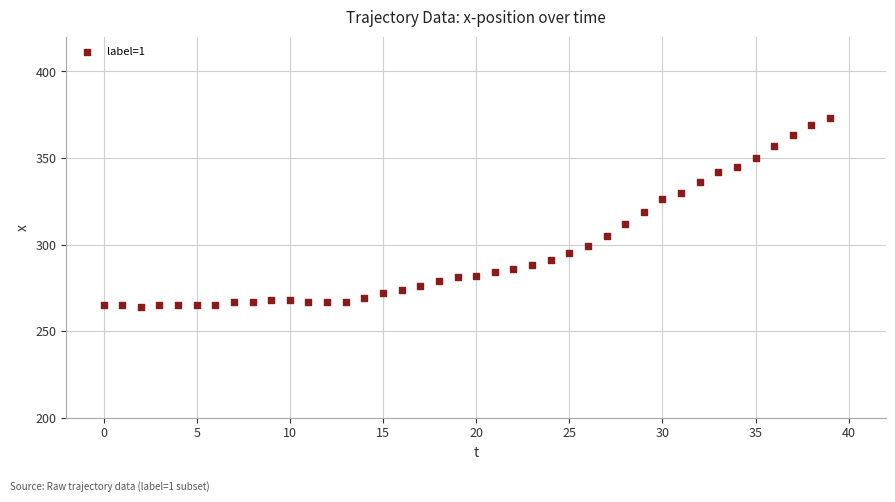

What is the range of Y values (max minus min)?

109